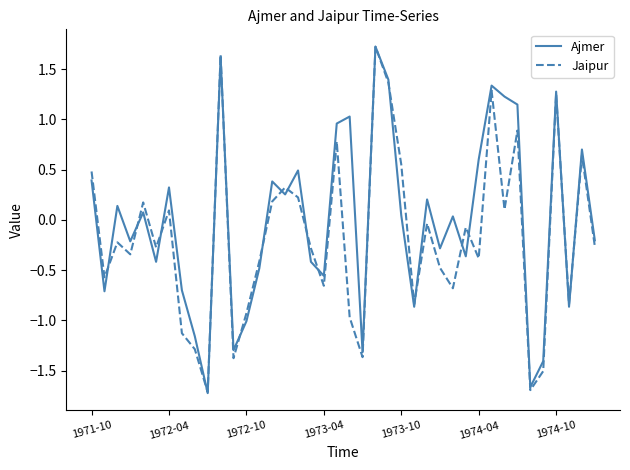

In Ajmer, how many points are higher than both neighbors (excluding endpoints)?

13